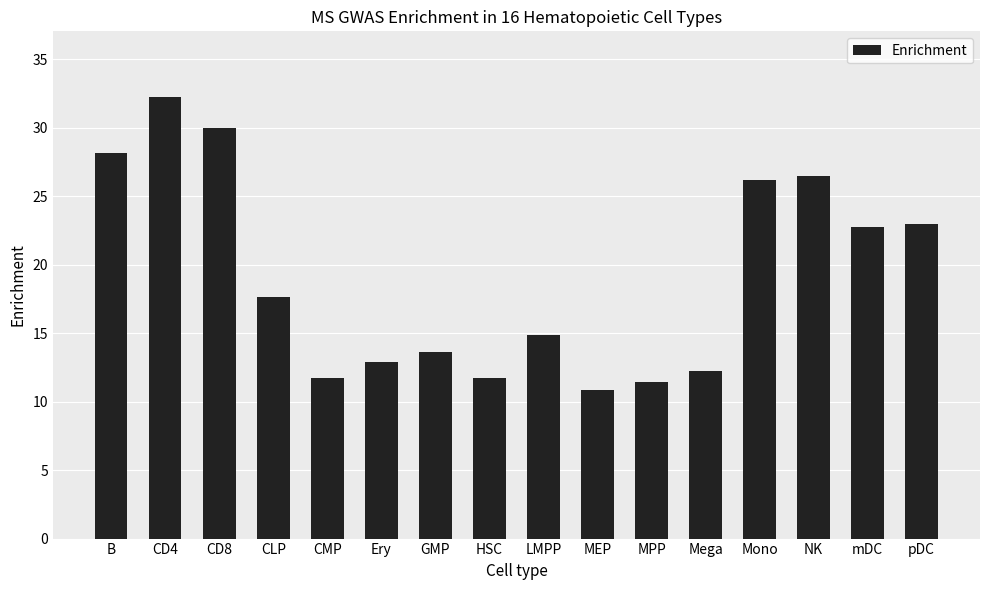

Reading left to right, list all the values displayed in this chart.

B=28.2	CD4=32.2	CD8=30.0	CLP=17.7	CMP=11.7	Ery=12.9	GMP=13.6	HSC=11.7	LMPP=14.9	MEP=10.9	MPP=11.5	Mega=12.2	Mono=26.2	NK=26.5	mDC=22.8	pDC=23.0